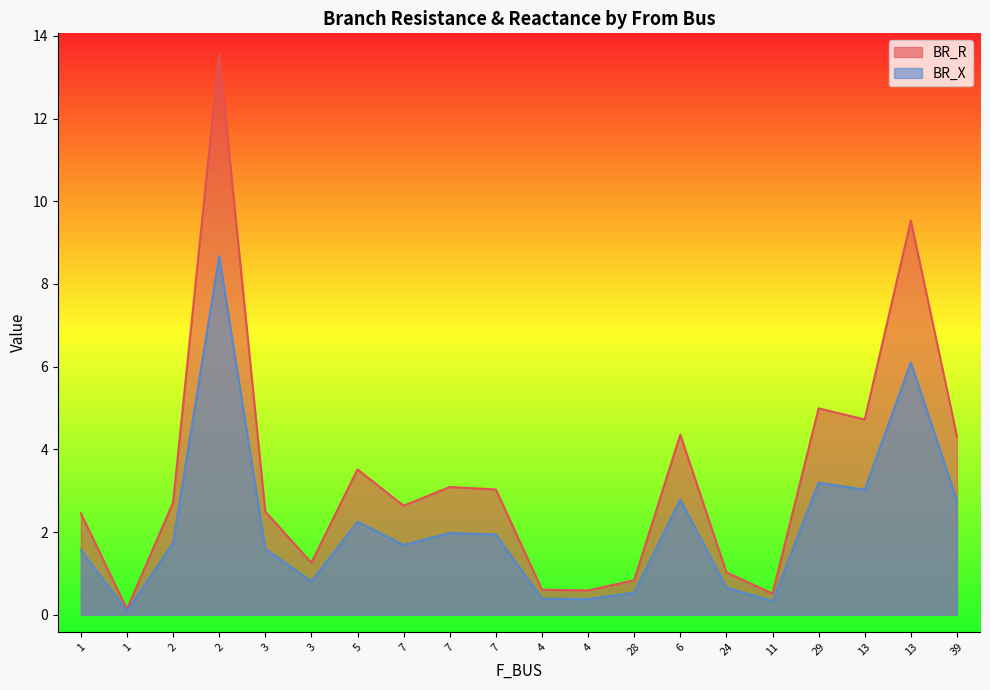

True or false: BR_R and BR_X intersect in this chart.

False